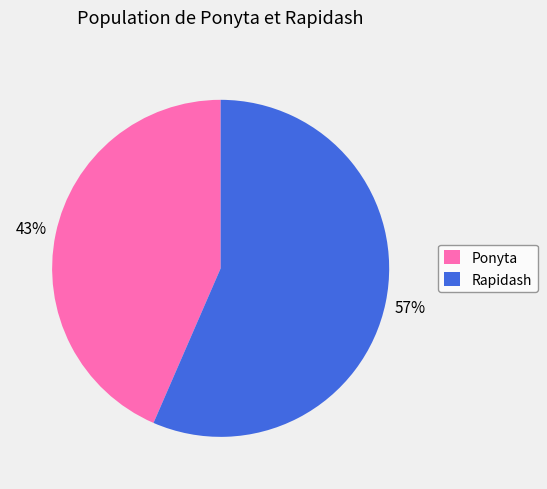

Does Rapidash account for over 50% of the chart?

Yes